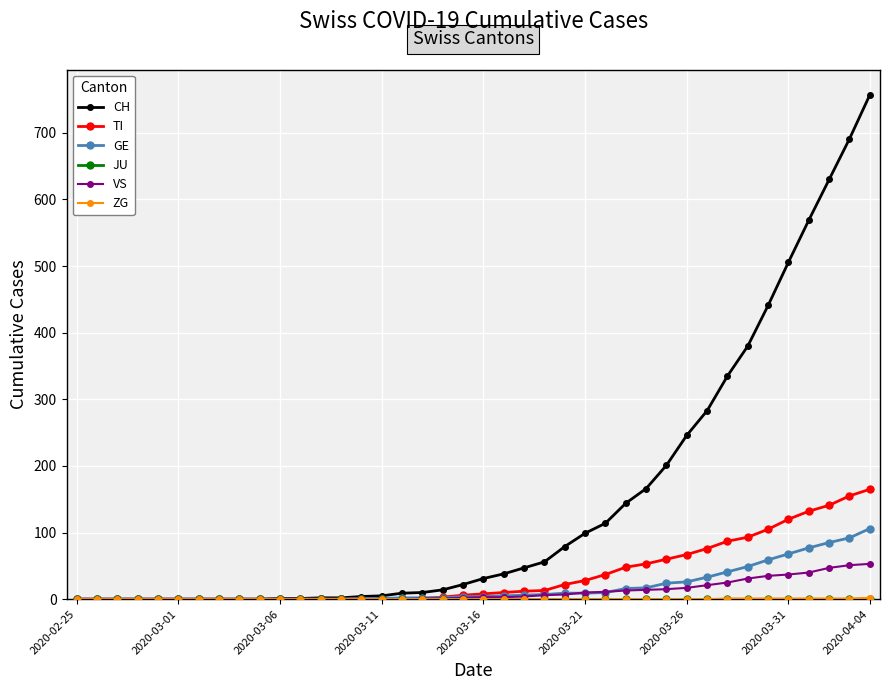

What is the maximum value for CH?

757